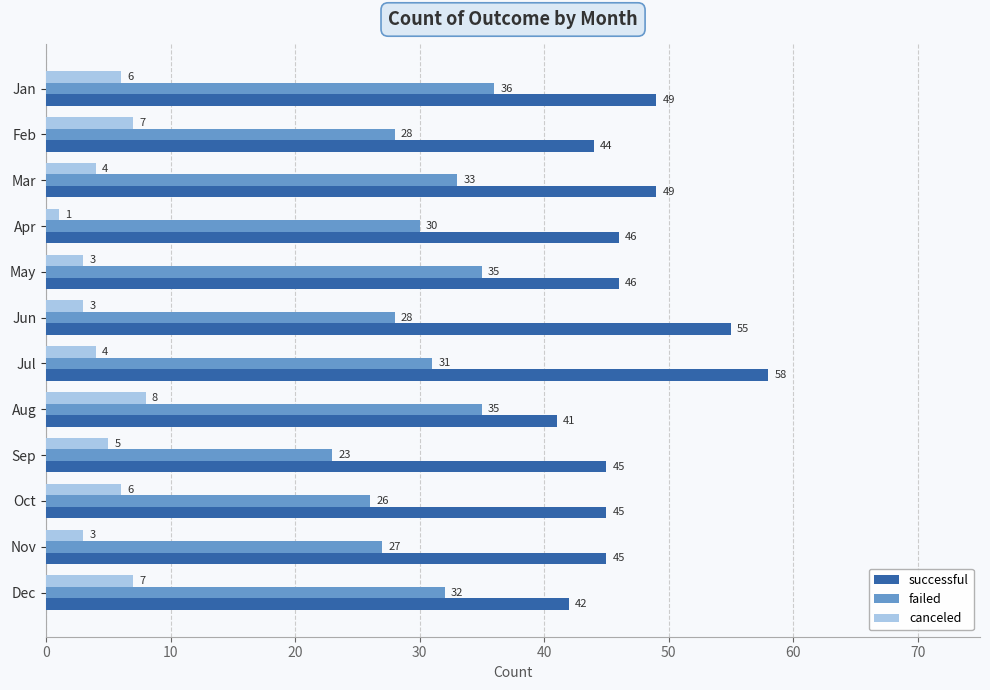

List the series in order of their overall mean, lowest first.

canceled, failed, successful